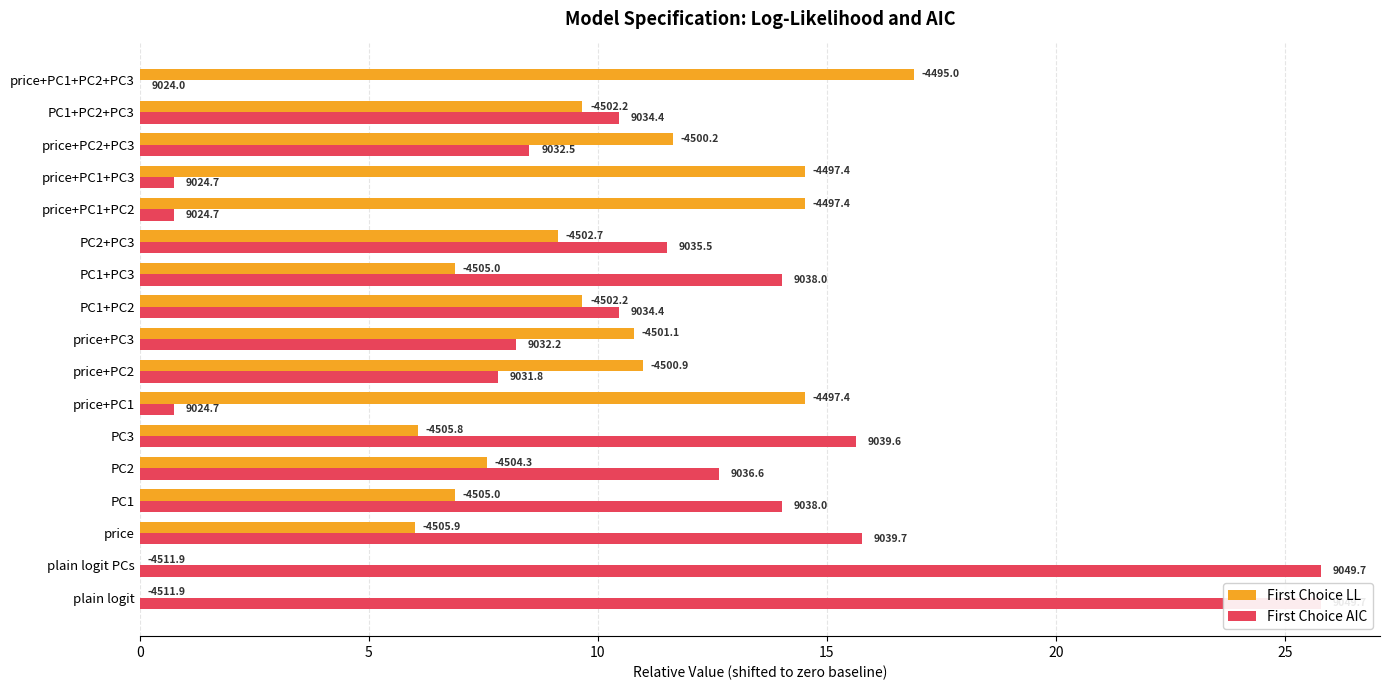

The value of First Choice AIC at price+PC2+PC3 is 8.5. True or false?

True